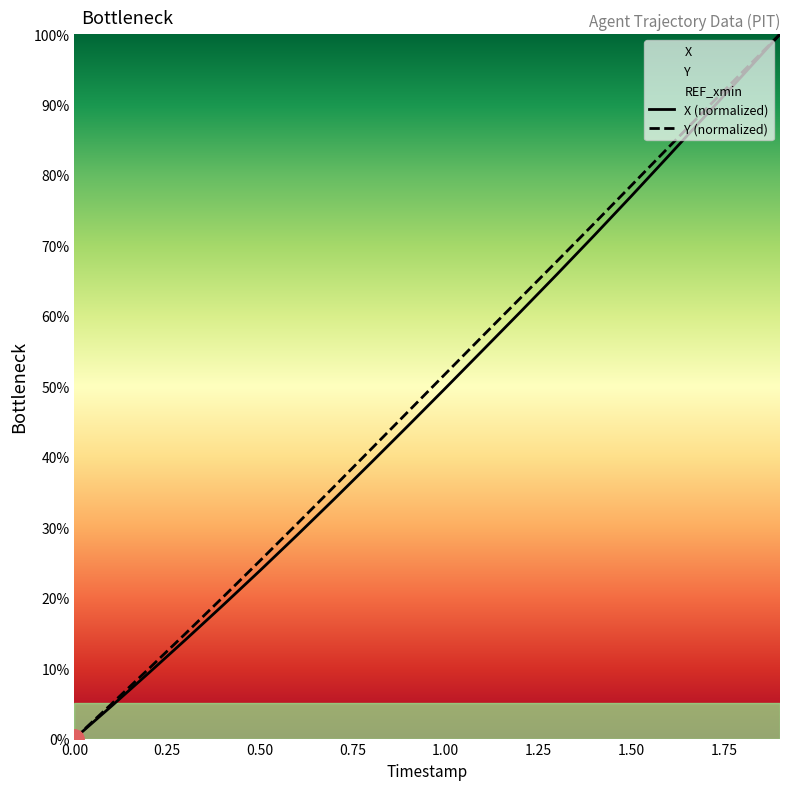

Reading left to right, transcribe all the data shown in this chart.

X: 0.0	4.6	9.3	14.1	18.9	23.9	28.9	34.0	39.2	44.5	49.8	55.1	60.5	65.9	71.4	77.0	82.7	88.5	94.2	100.0
Y: 0.0	4.9	9.9	15.0	20.1	25.3	30.5	35.8	41.1	46.5	51.8	57.2	62.5	67.8	73.1	78.5	83.9	89.3	94.7	100.0